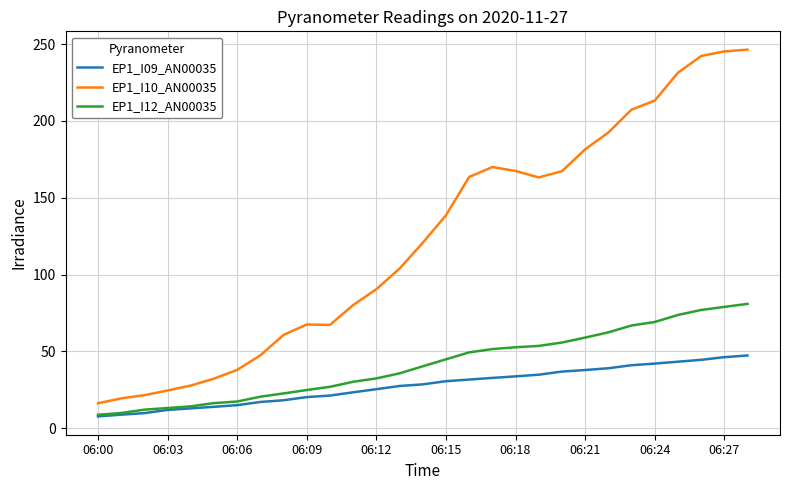

What is the greatest value displayed?

246.3